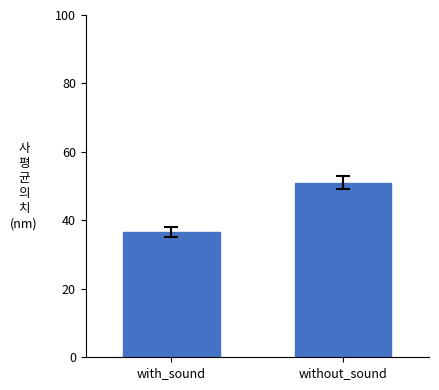

What is the maximum value shown in the chart?

51.0